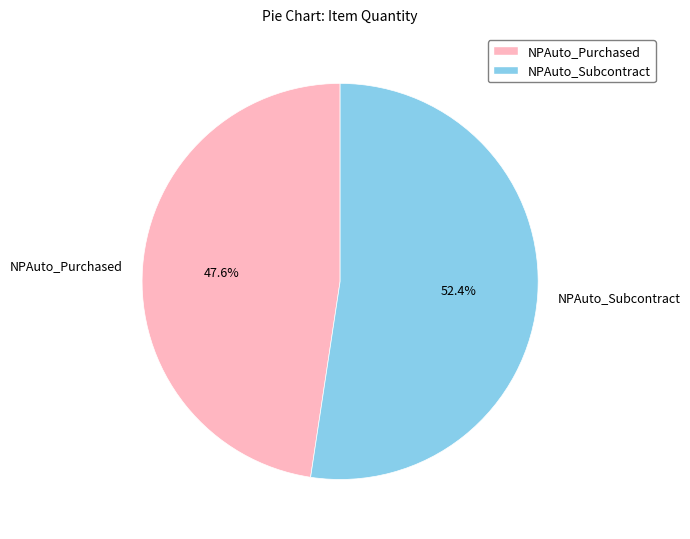

To the nearest percent, what is the difference between the NPAuto_Purchased and NPAuto_Subcontract slice percentages?

5%